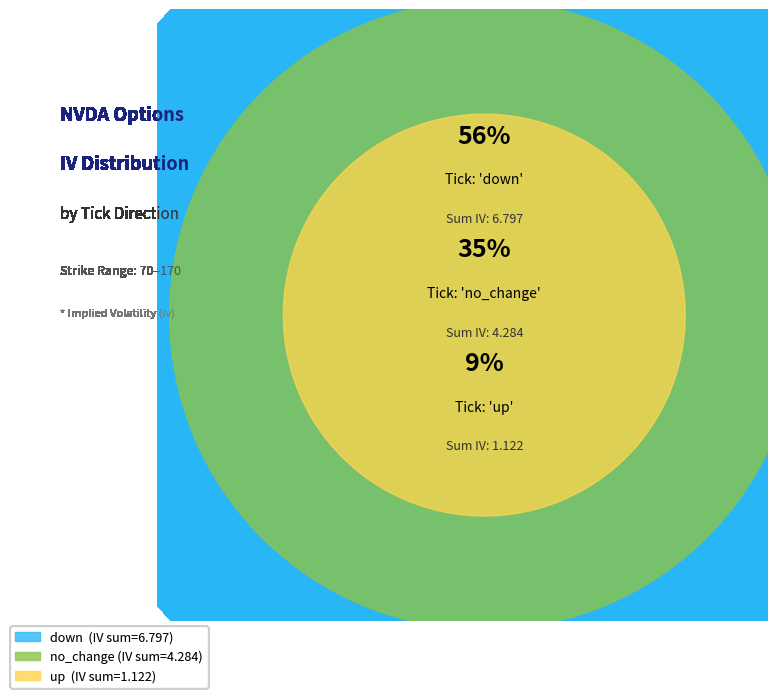

The no_change slice represents 2% of the pie. True or false?

False